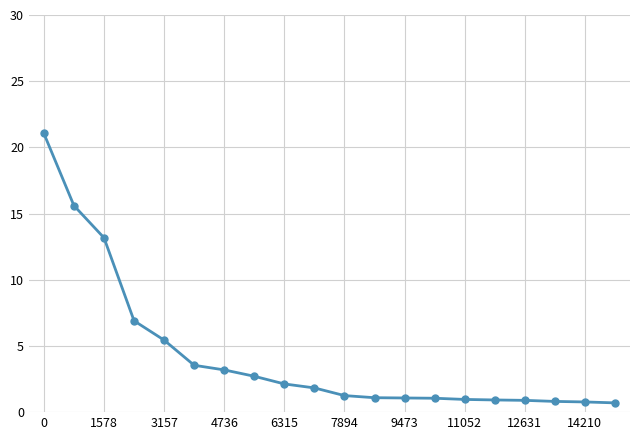

What is the sum of all values?

85.1